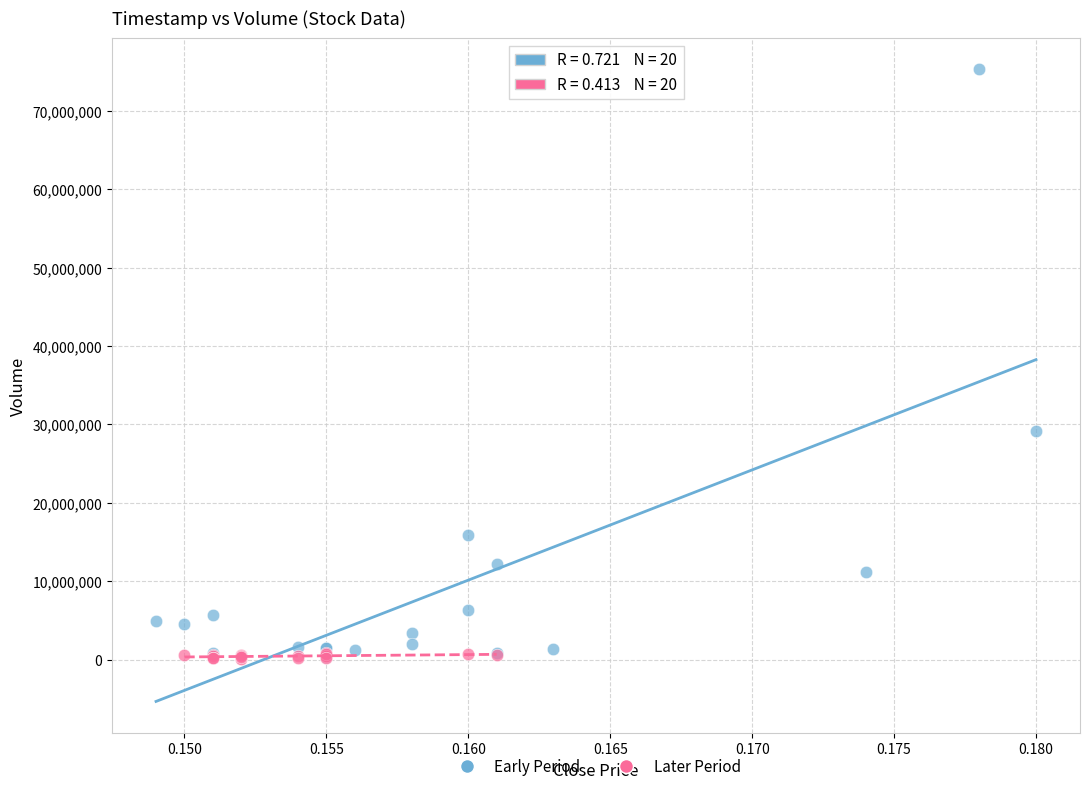

Which series has the widest spread of Y values?

Early Period